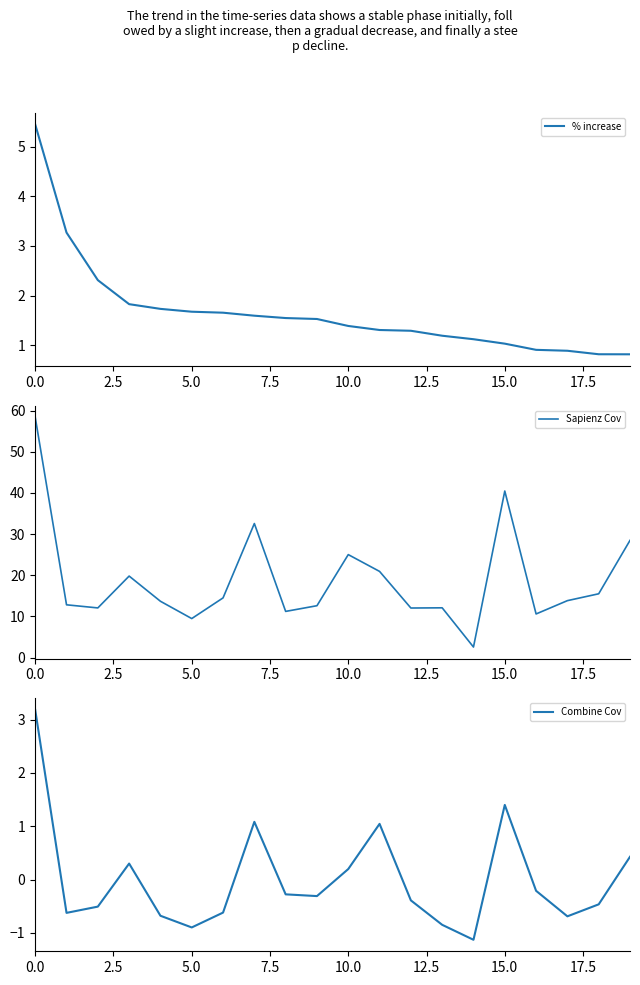

Where do Combine Cov and % increase first cross each other?

14 and 15